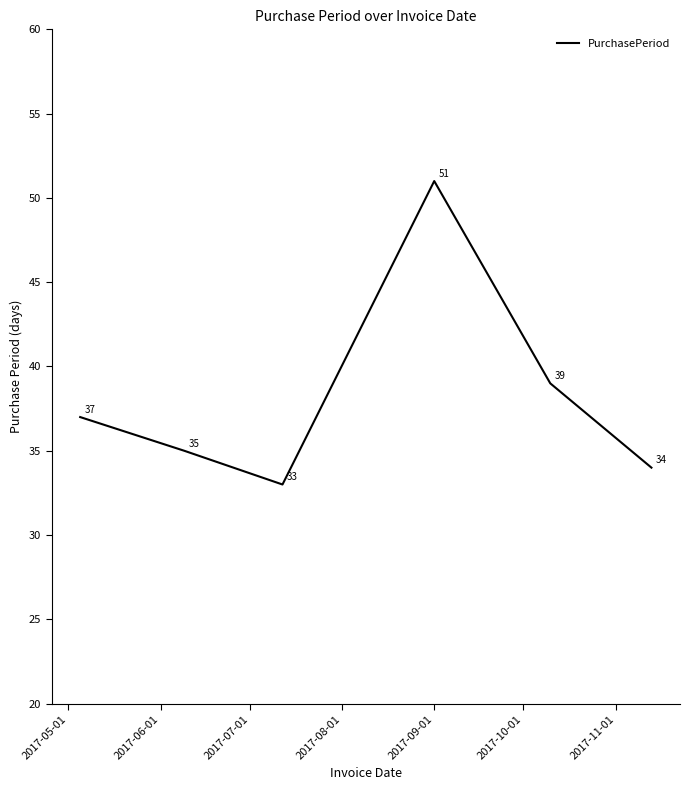

What is the smallest value displayed?

33